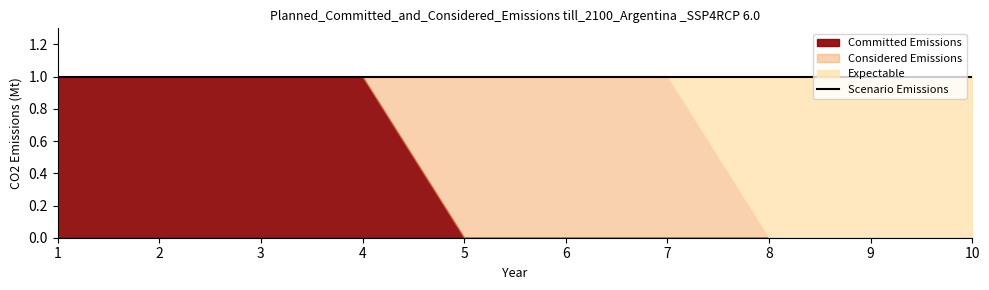

True or false: col_2 and col_1 cross at least once.

True